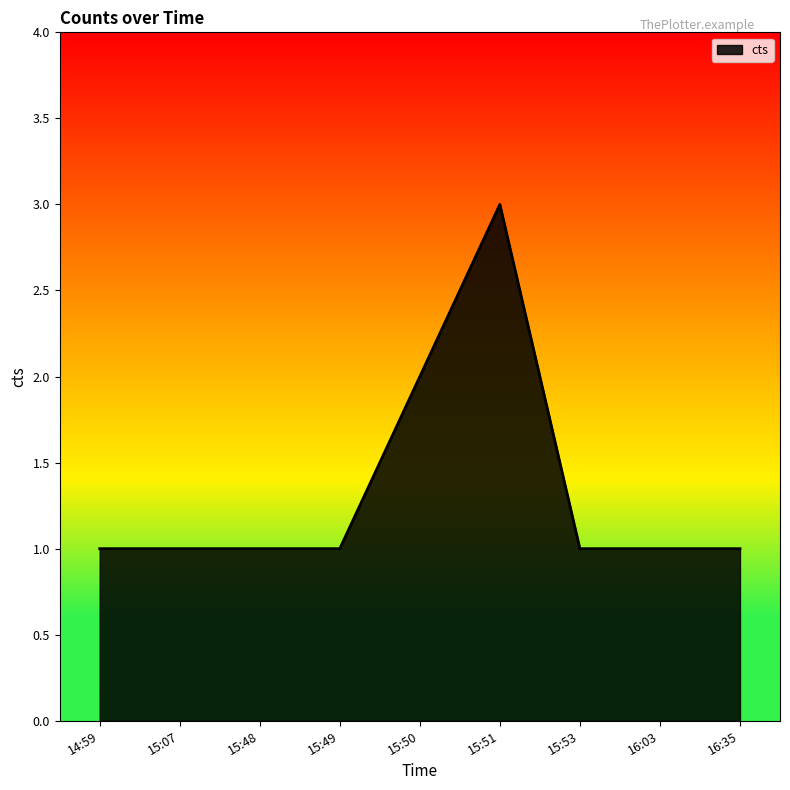

At which category does the chart reach its peak across all series?

15:51